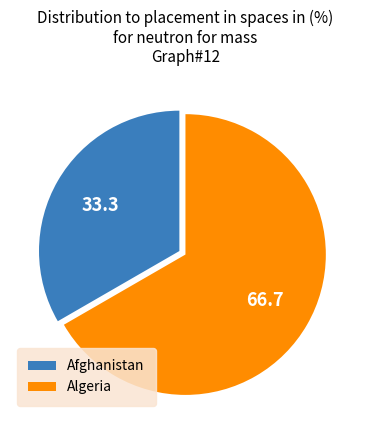

Is it true that Algeria is 67% of the pie?

True